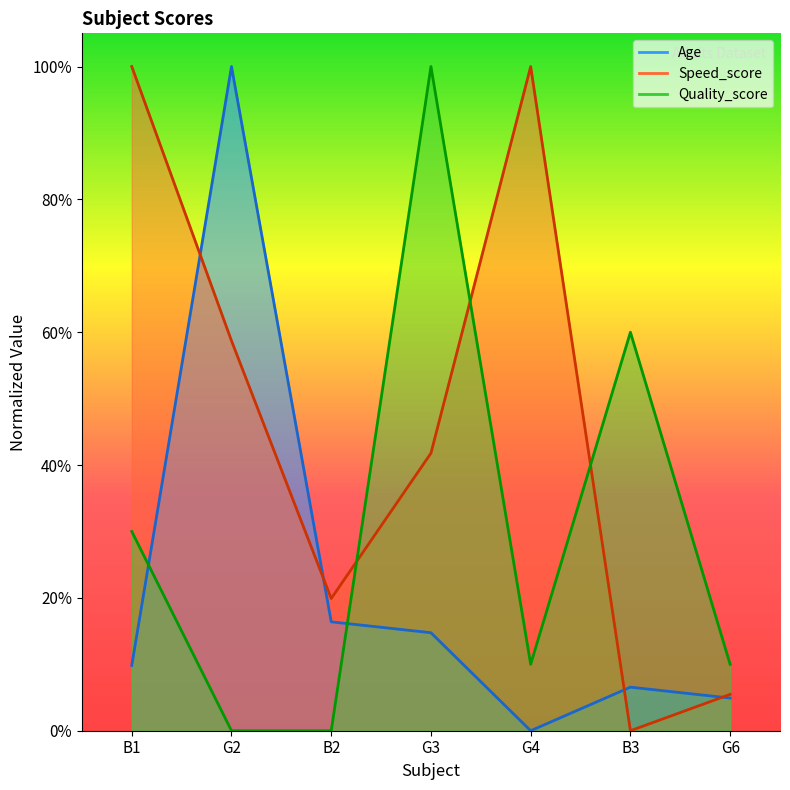

Rank the categories by Speed_score value from lowest to highest.

B3, G6, B2, G3, G2, B1, G4